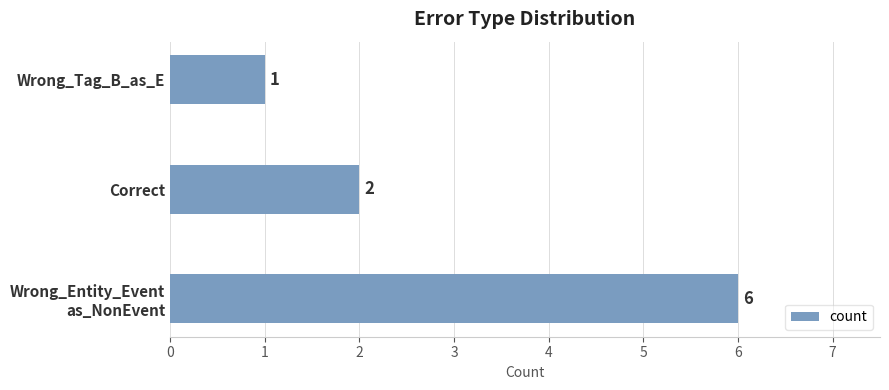

Reading bottom to top, transcribe all the data shown in this chart.

6	2	1